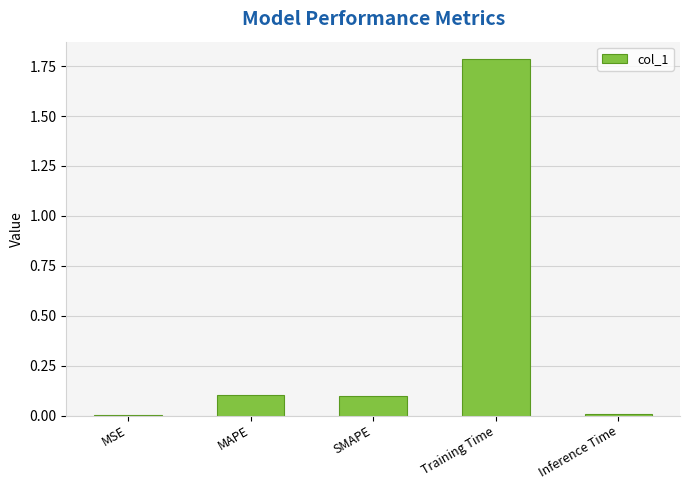

What is the maximum value shown in the chart?

1.8